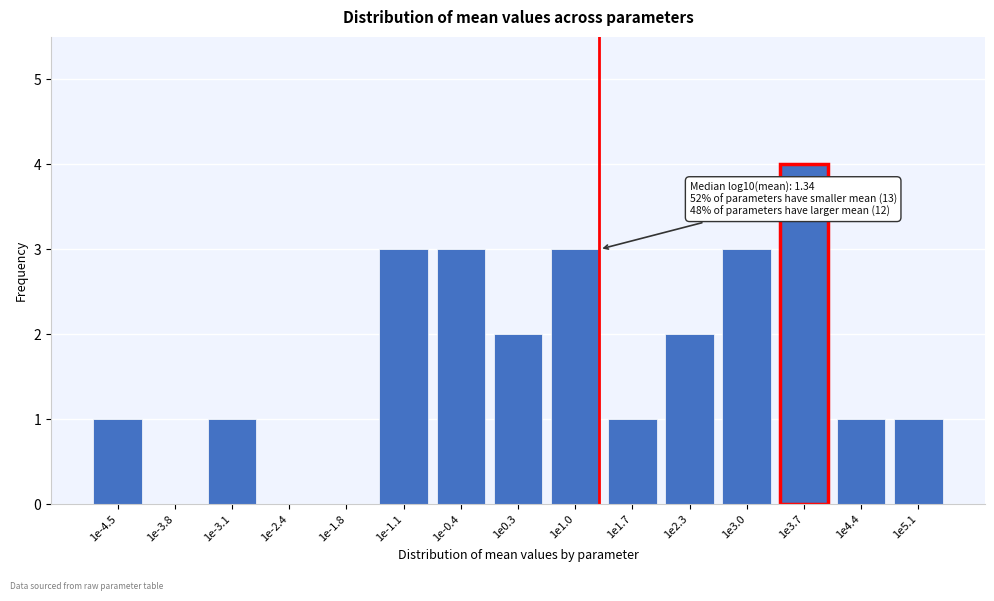

Reading right to left, extract all data points from this chart.

1e5.1=1	1e4.4=1	1e3.7=4	1e3.0=3	1e2.3=2	1e1.7=1	1e1.0=3	1e0.3=2	1e-0.4=3	1e-1.1=3	1e-1.8=0	1e-2.4=0	1e-3.1=1	1e-3.8=0	1e-4.5=1